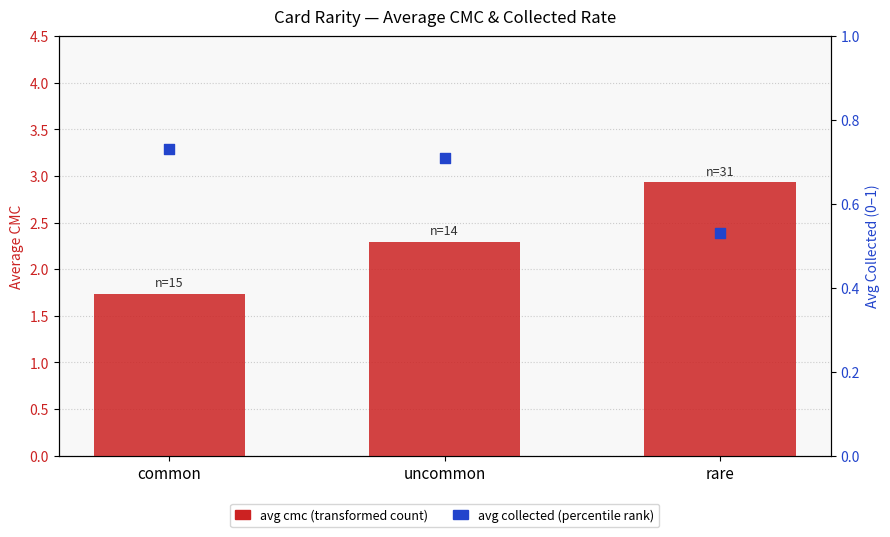

Which series contains the highest Y value?

avg cmc